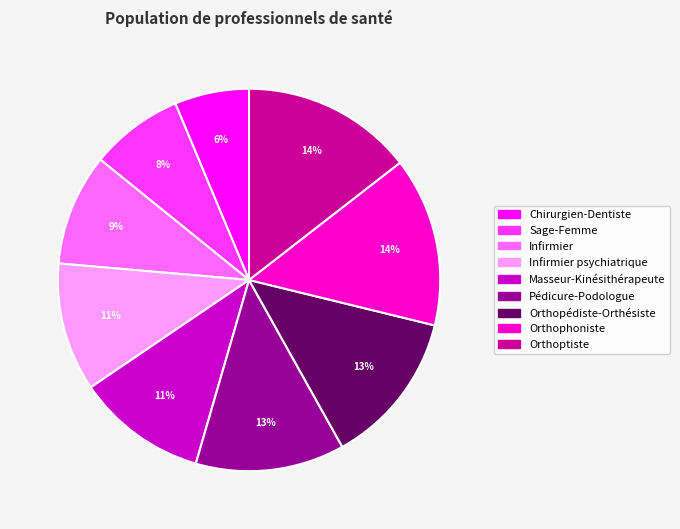

To the nearest percent, what is the difference between the largest and smallest slice percentages?

8%